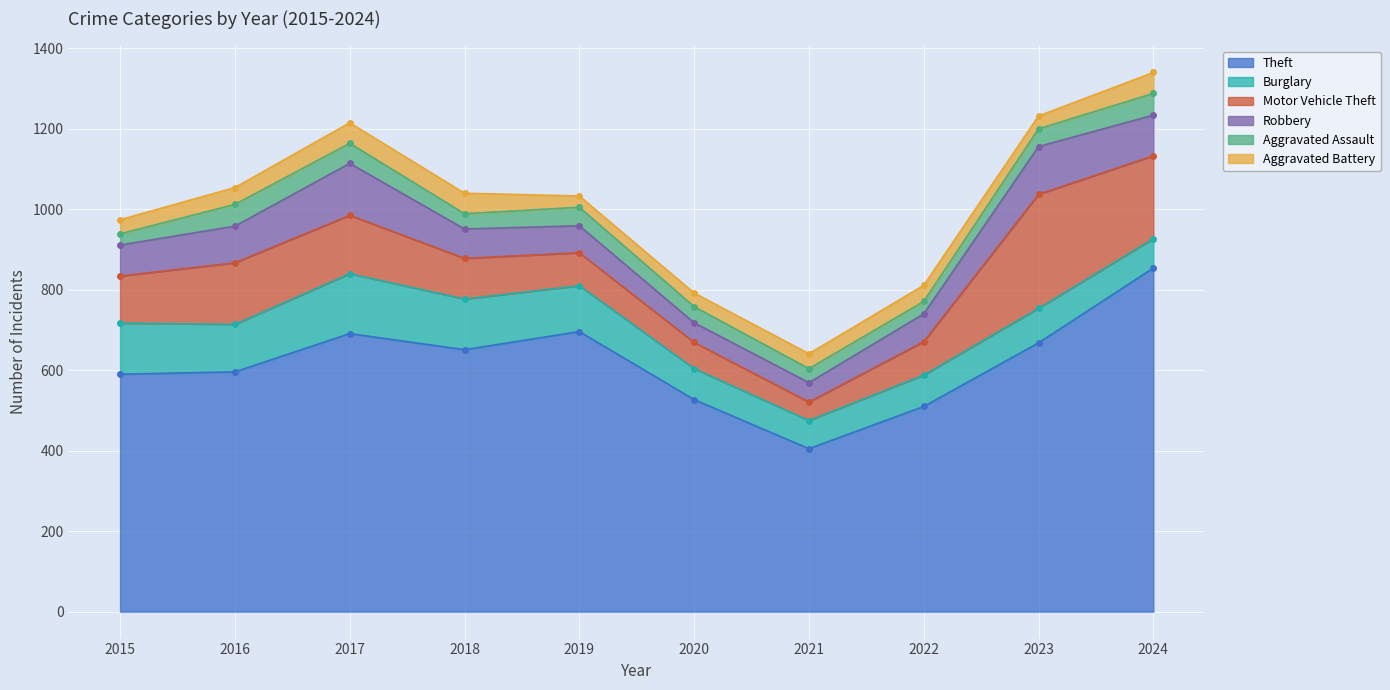

What is the difference between the Aggravated Battery values at 2019 and 2022?

12